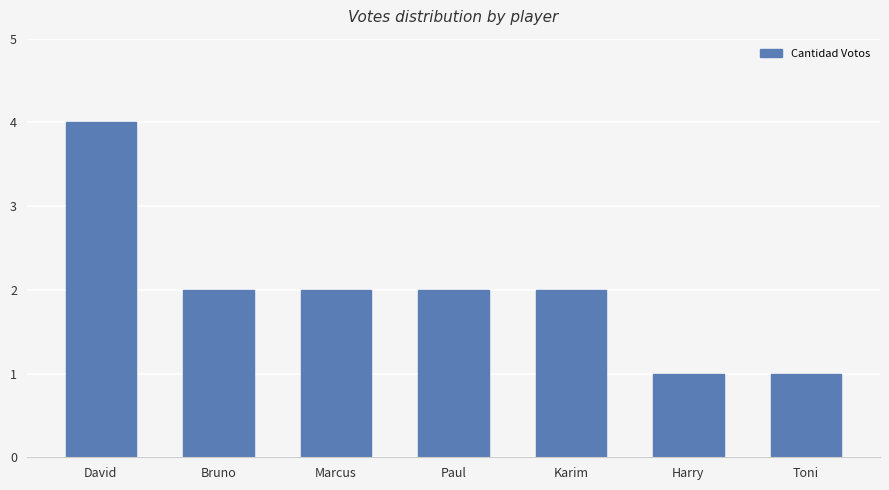

What is the greatest value displayed?

4